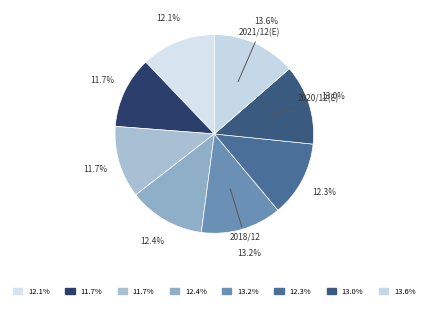

Does any single category account for the majority?

No